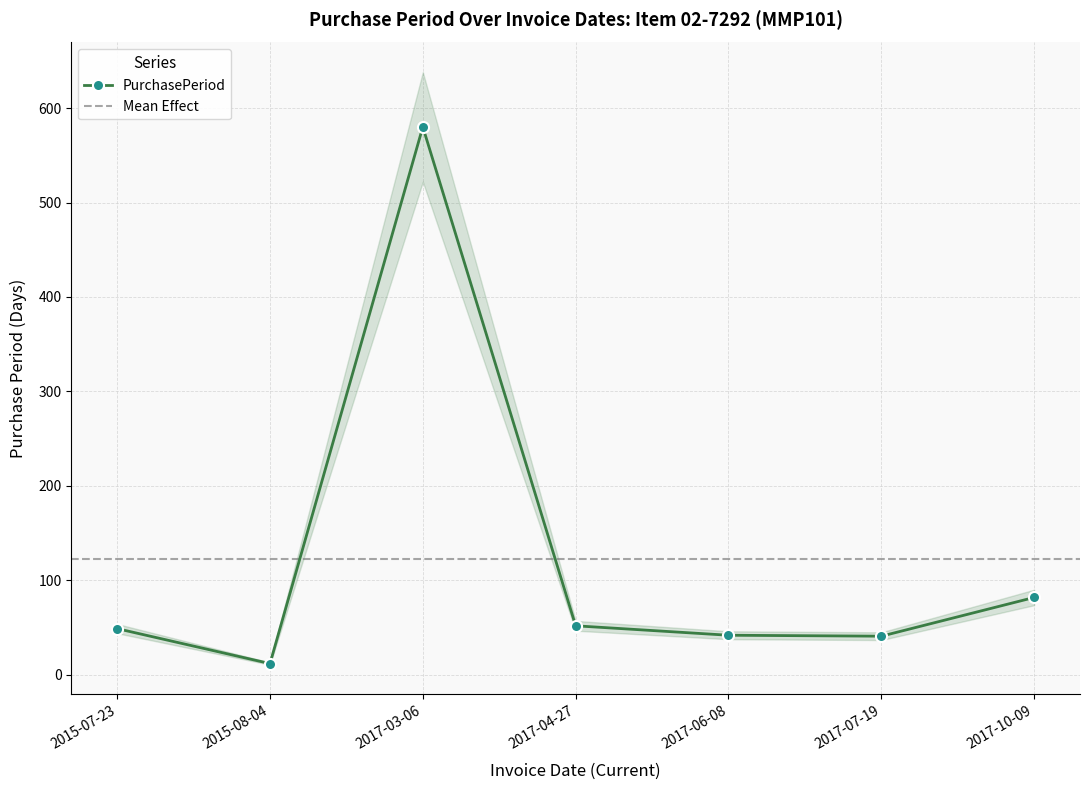

What is the minimum value shown in the chart?

12